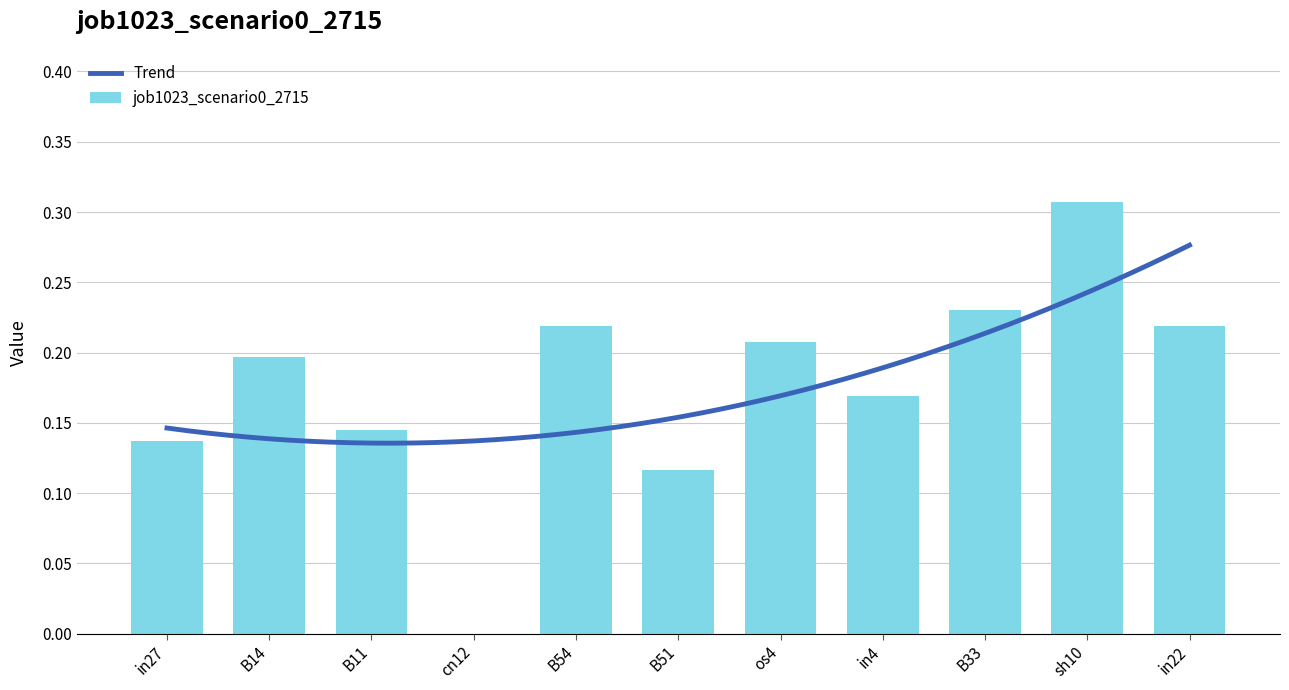

What is the difference between the second highest and minimum values?

0.2